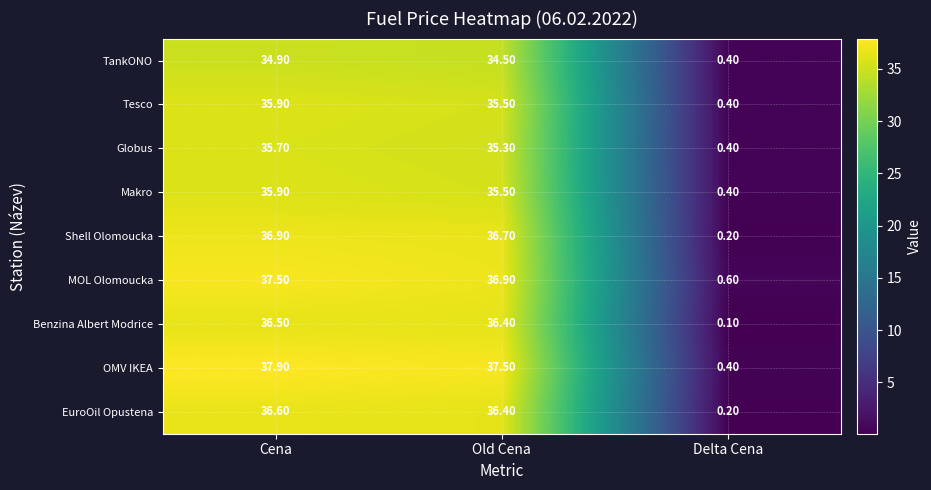

What is the total value across all series at Cena?

327.8